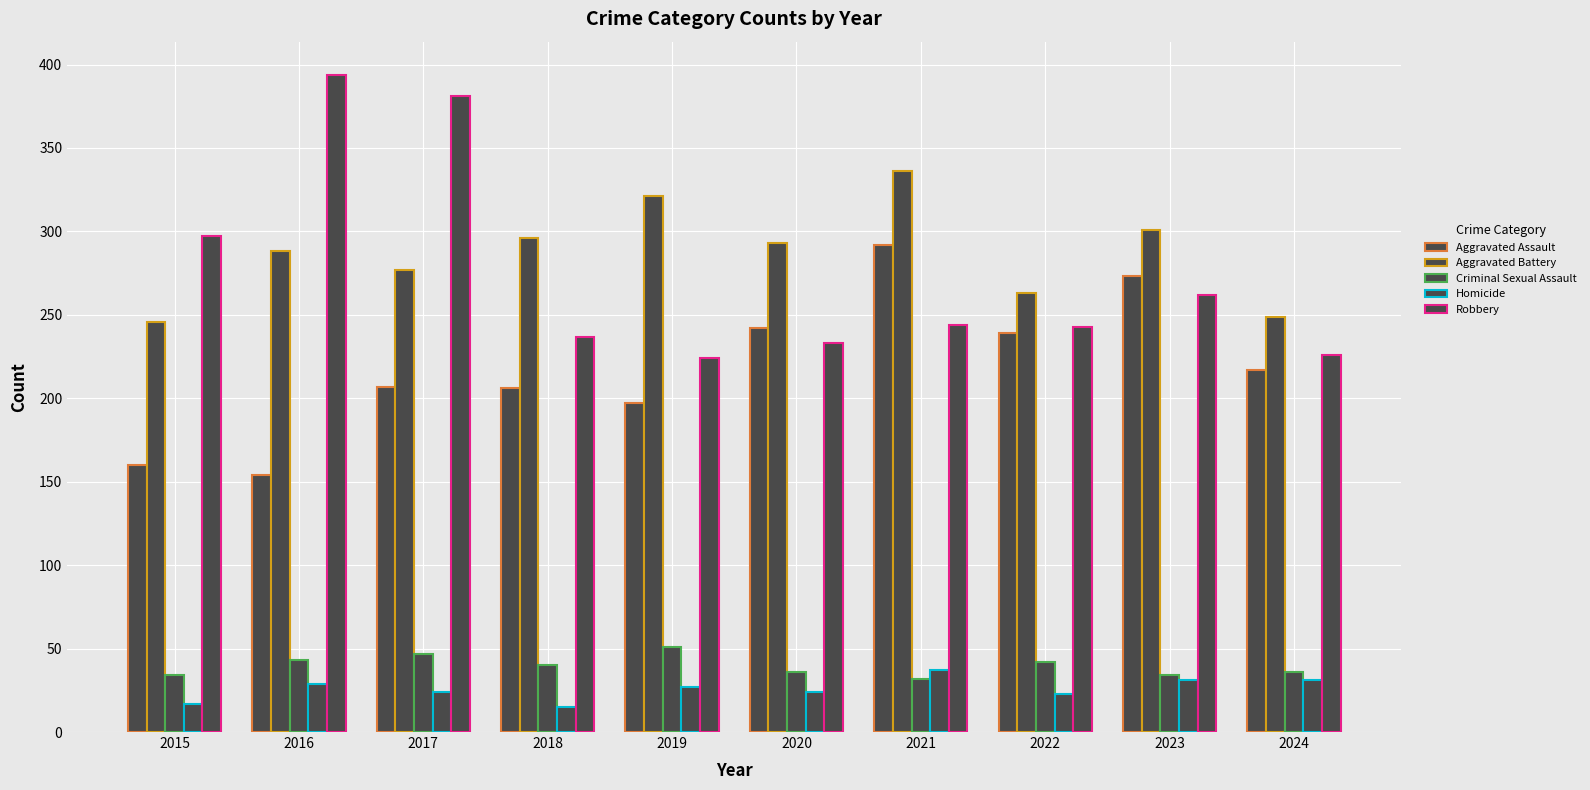

How many values in the Homicide series are below 27?

5